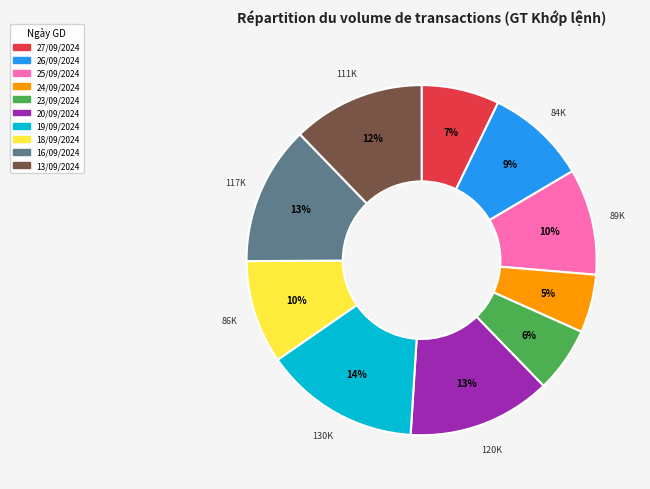

Between 23/09/2024 and 13/09/2024, which is larger?

13/09/2024